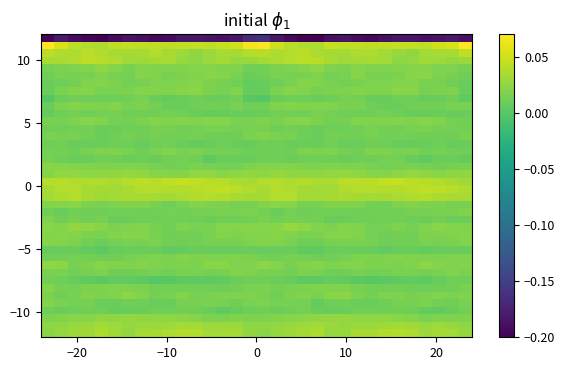

What is the minimum value shown in the chart?

-0.2